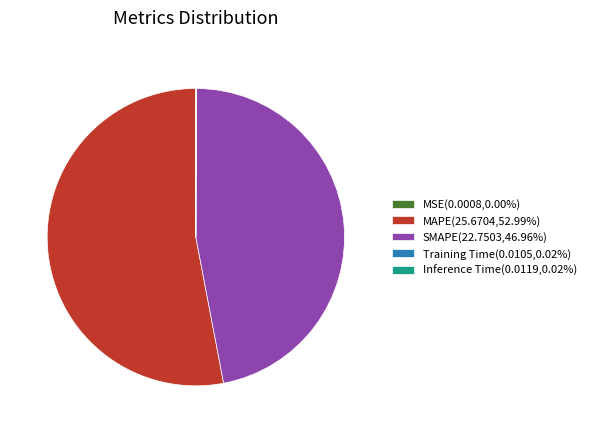

What is the majority slice?

MAPE